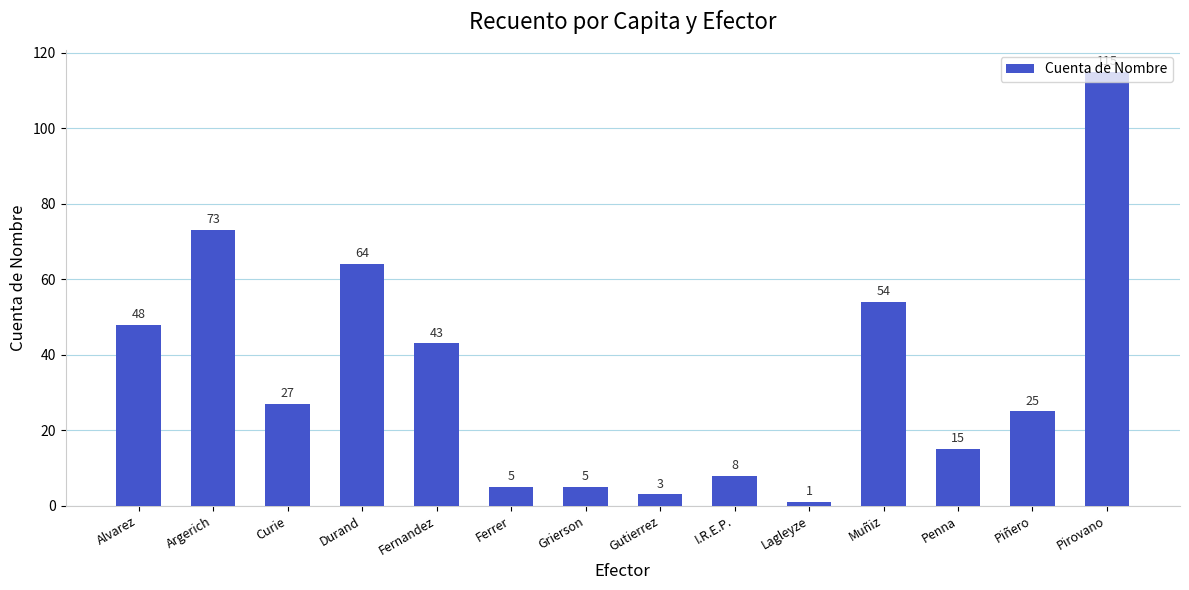

What is the difference between the maximum and minimum values?

114